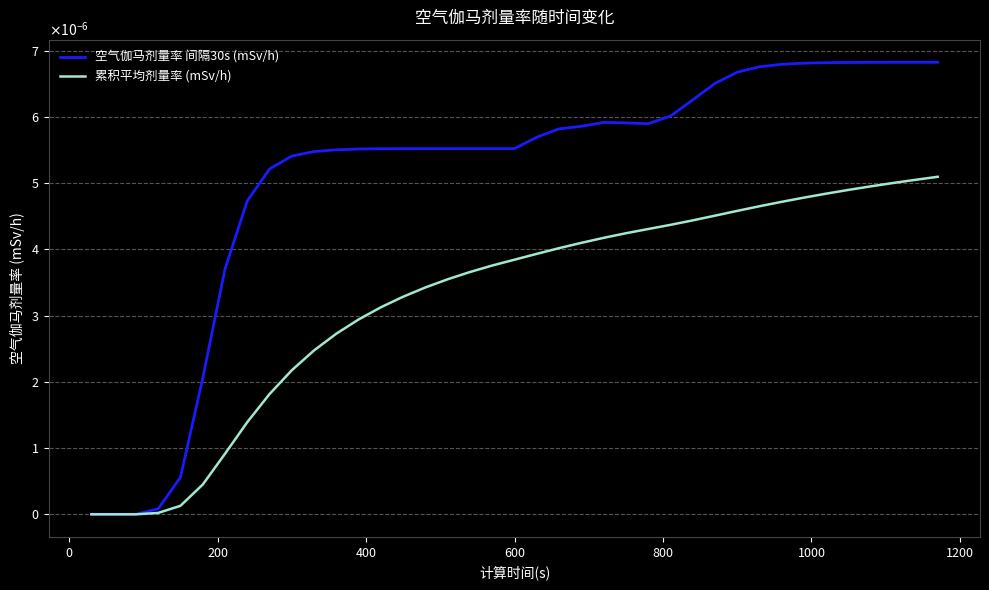

True or false: 空气伽马剂量率 间隔30s (mSv/h) and 累积平均剂量率 (mSv/h) intersect in this chart.

False